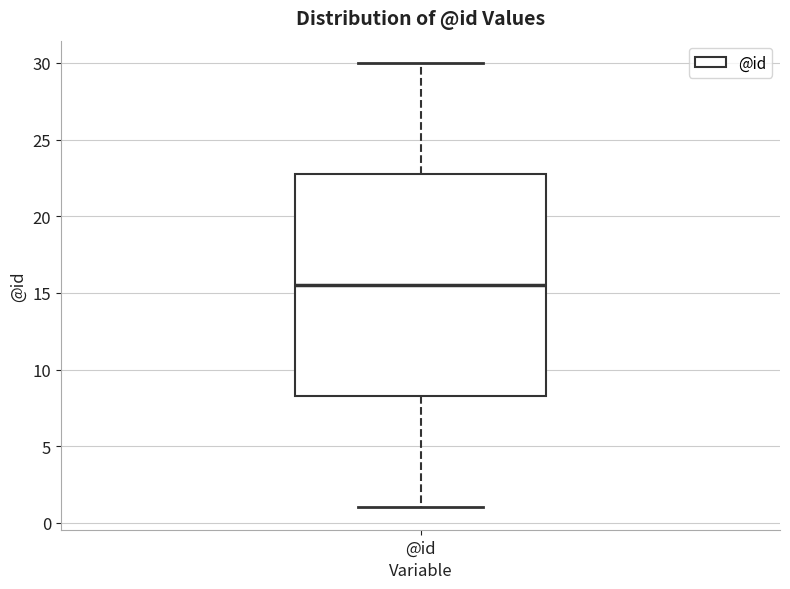

Where is the upper edge of the box for @id on the y-axis? The values are not printed on the chart, so give them approximately, as read against the axis.

23.0